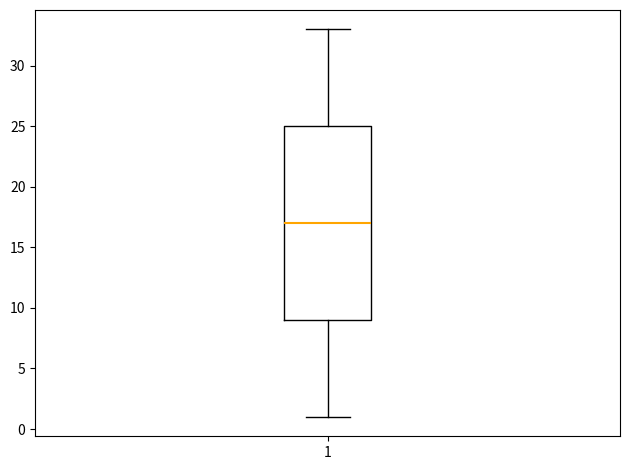

Where is the upper edge of the box at x = 1 on the y-axis? The values are not printed on the chart, so give them approximately, as read against the axis.

25